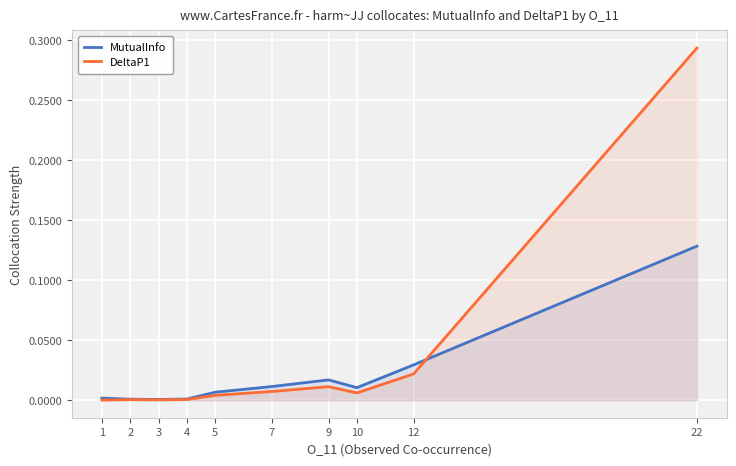

At which category is the sum across all series the highest?

22